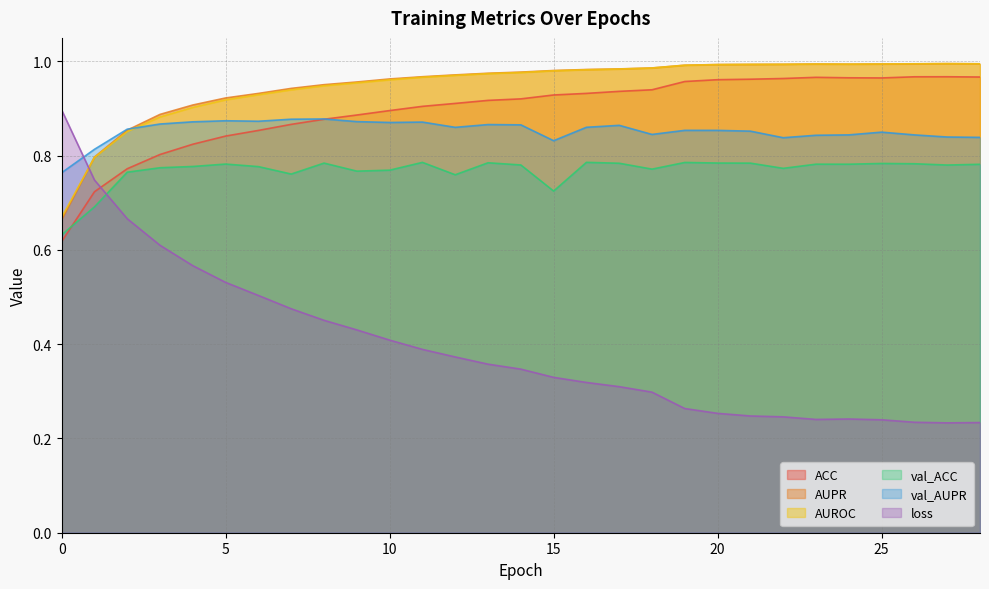

What is the value of the loss point at the 1st from the left?

0.9